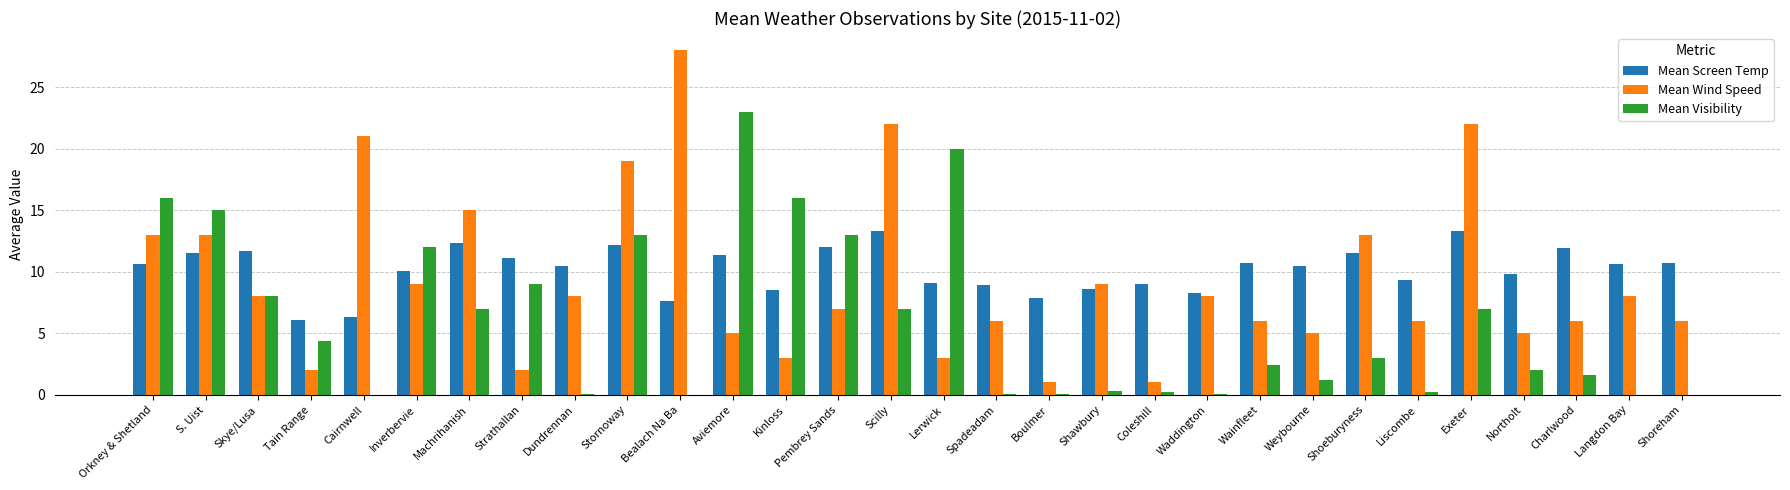

At which category is the sum across all series the highest?

Stornoway